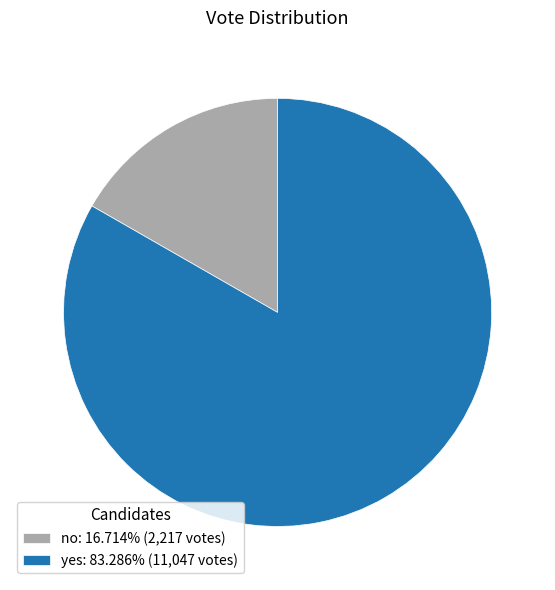

Combined, do no: 16.714% (2,217 votes) and yes: 83.286% (11,047 votes) account for over 50%?

Yes